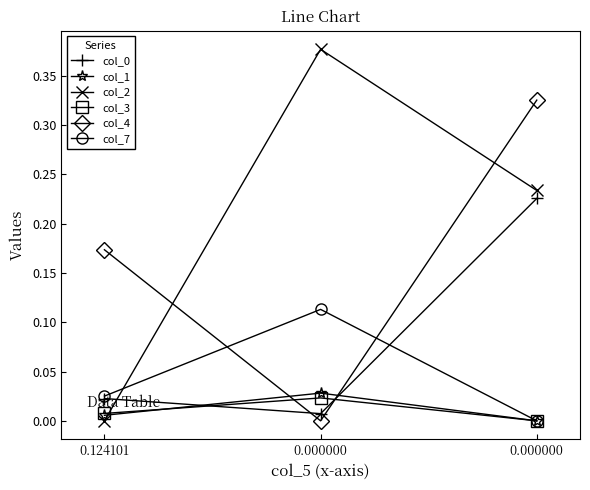

Reading left to right, what are all the values shown in this chart?

col_0: 0.124101=0.0	0.000000=0.0	0.000000=0.2
col_1: 0.124101=0.0	0.000000=0.0	0.000000=-0.0
col_2: 0.124101=0.0	0.000000=0.4	0.000000=0.2
col_3: 0.124101=0.0	0.000000=0.0	0.000000=-0.0
col_4: 0.124101=0.2	0.000000=-0.0	0.000000=0.3
col_7: 0.124101=0.0	0.000000=0.1	0.000000=-0.0